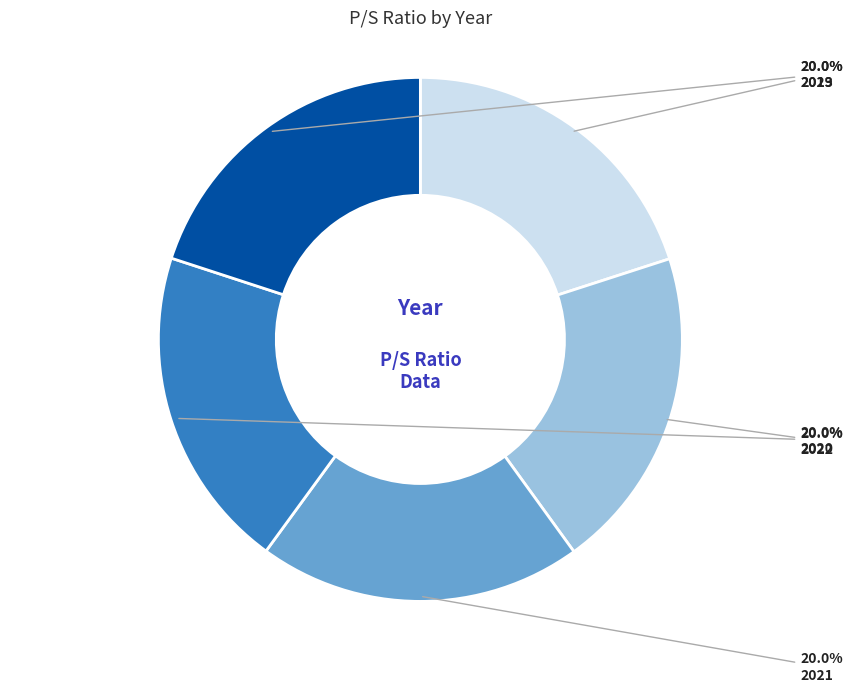

Is there a majority slice in this chart?

No